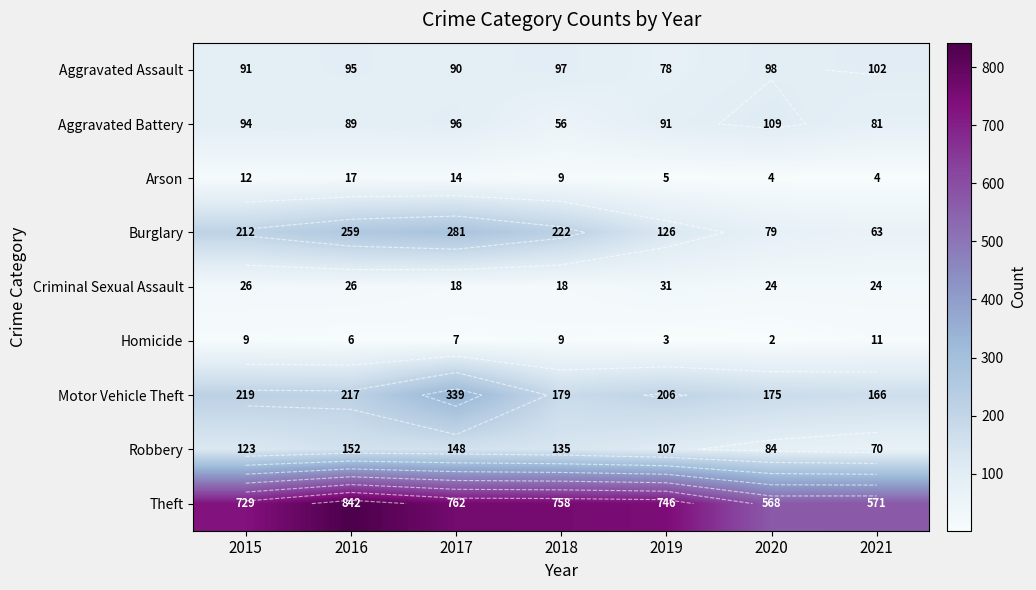

How many data points in Aggravated Battery are above 91?

3